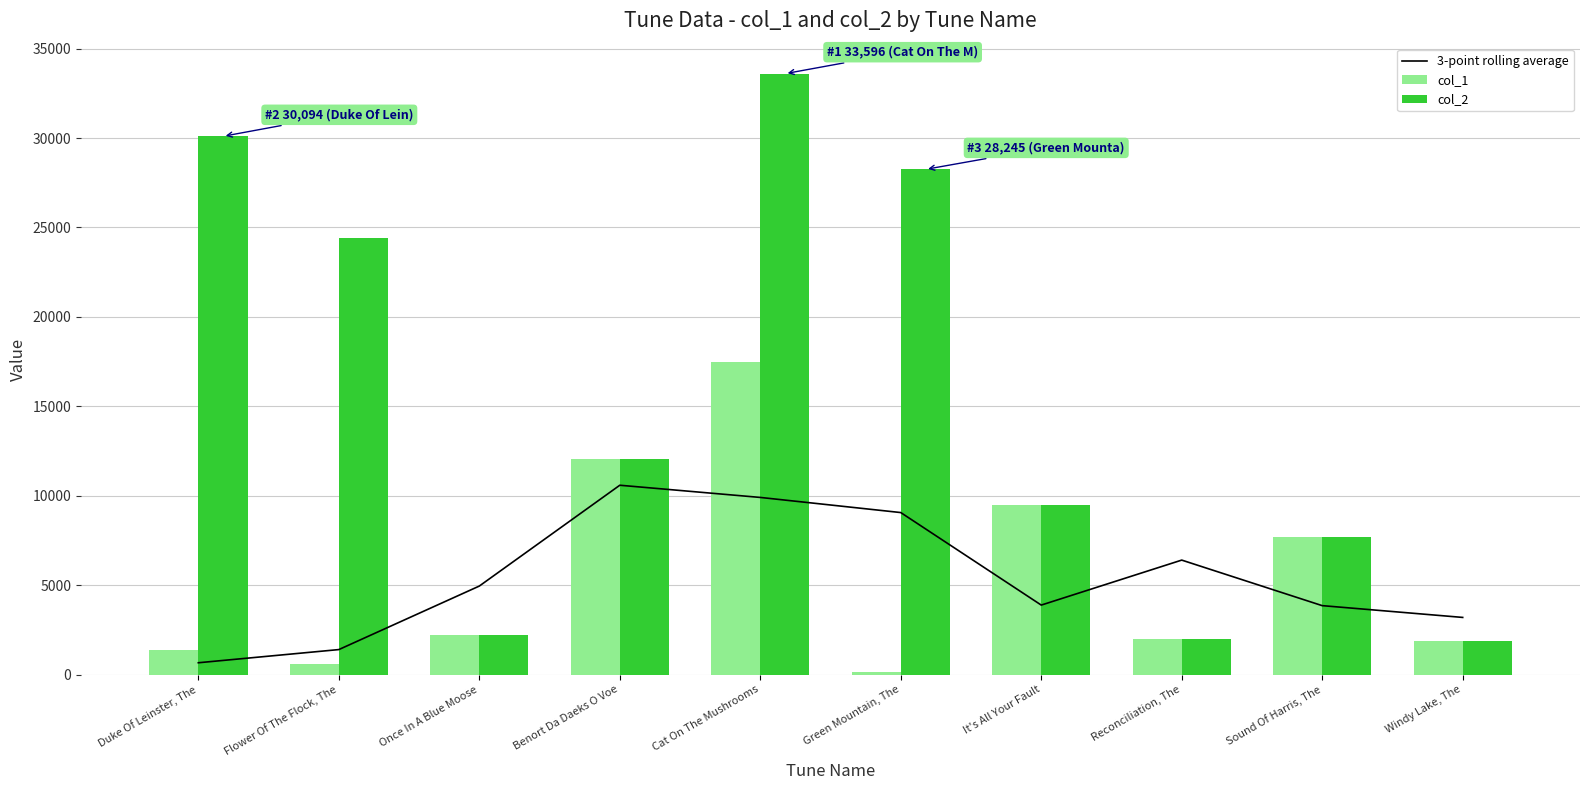

Does the chart contain stacked bars?

No